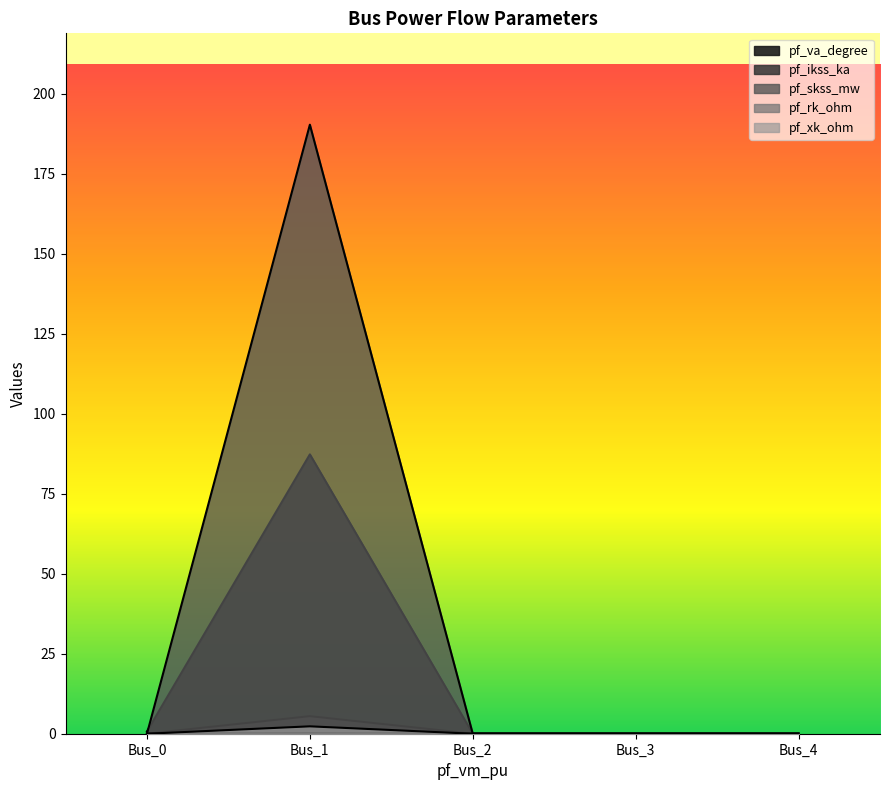

The pf_xk_ohm series shows 0.0 at Bus_0. True or false?

True